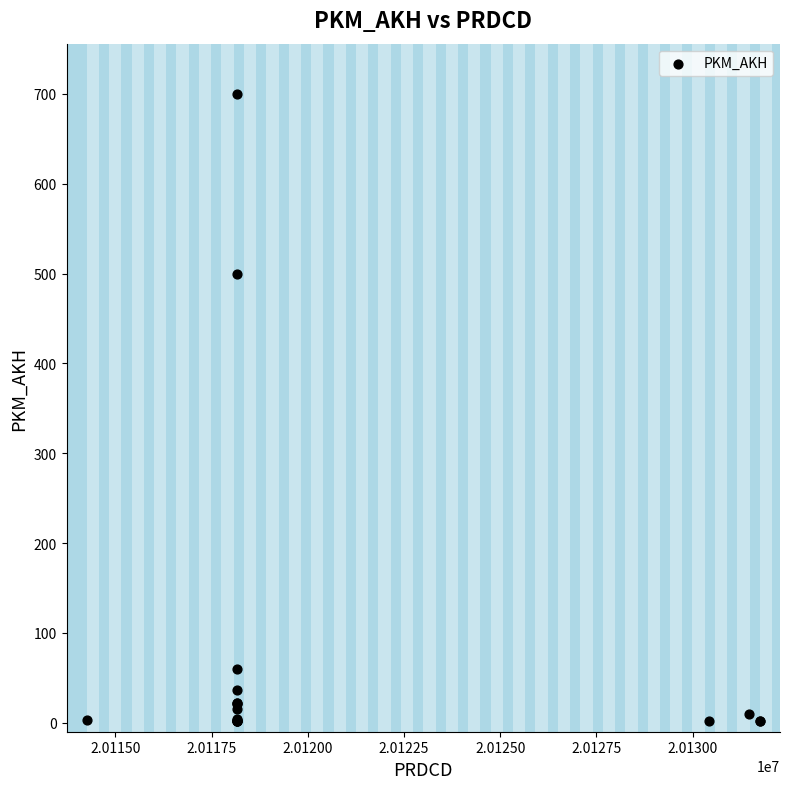

What Y value in the scatter plot is closest to 351?

500